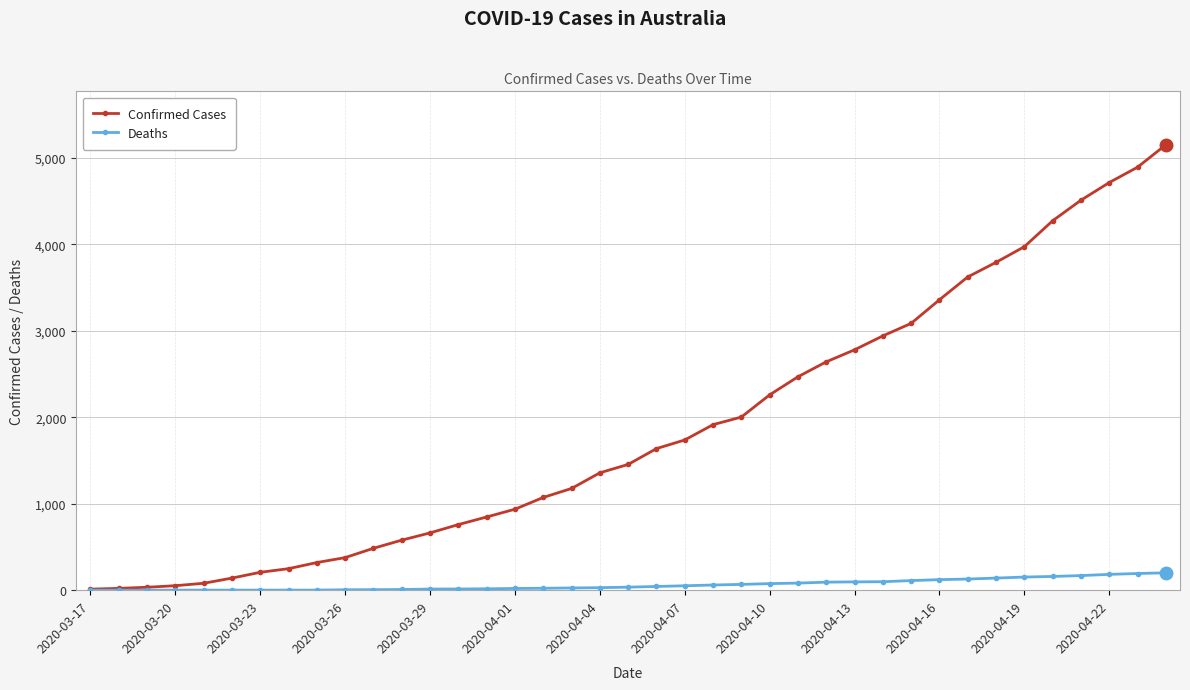

Which series has the widest spread of values?

Confirmed Cases